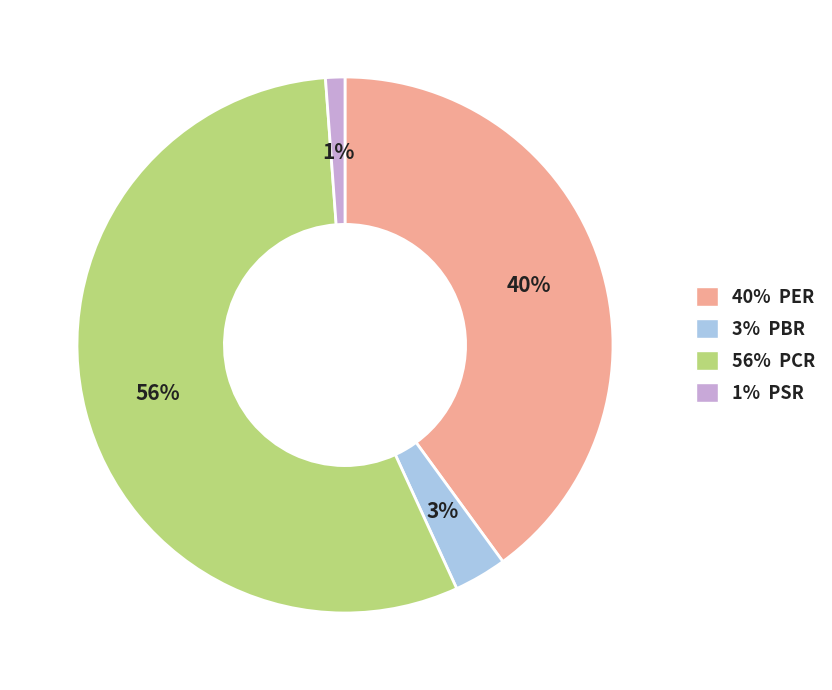

How many segments does this pie chart have?

4